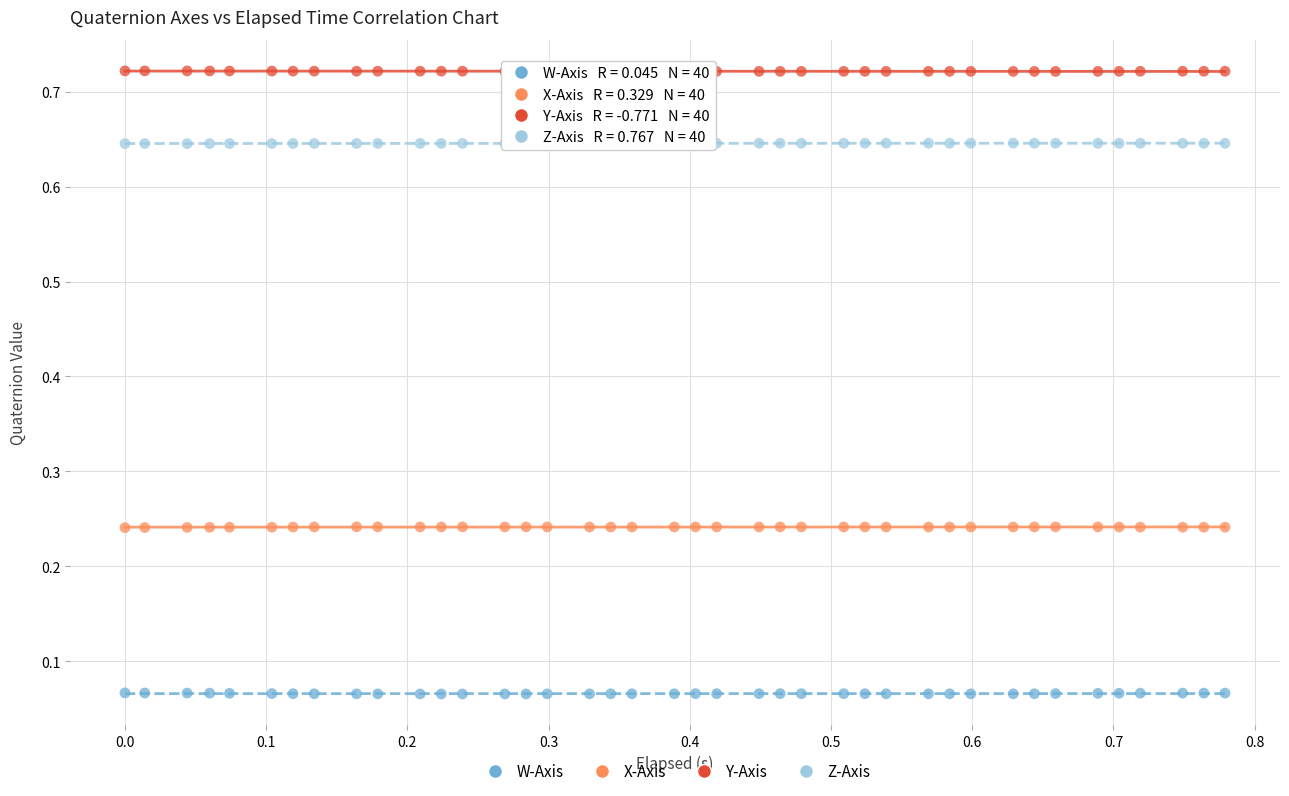

Across all data points, what is the range of X values (max minus min)?

0.8